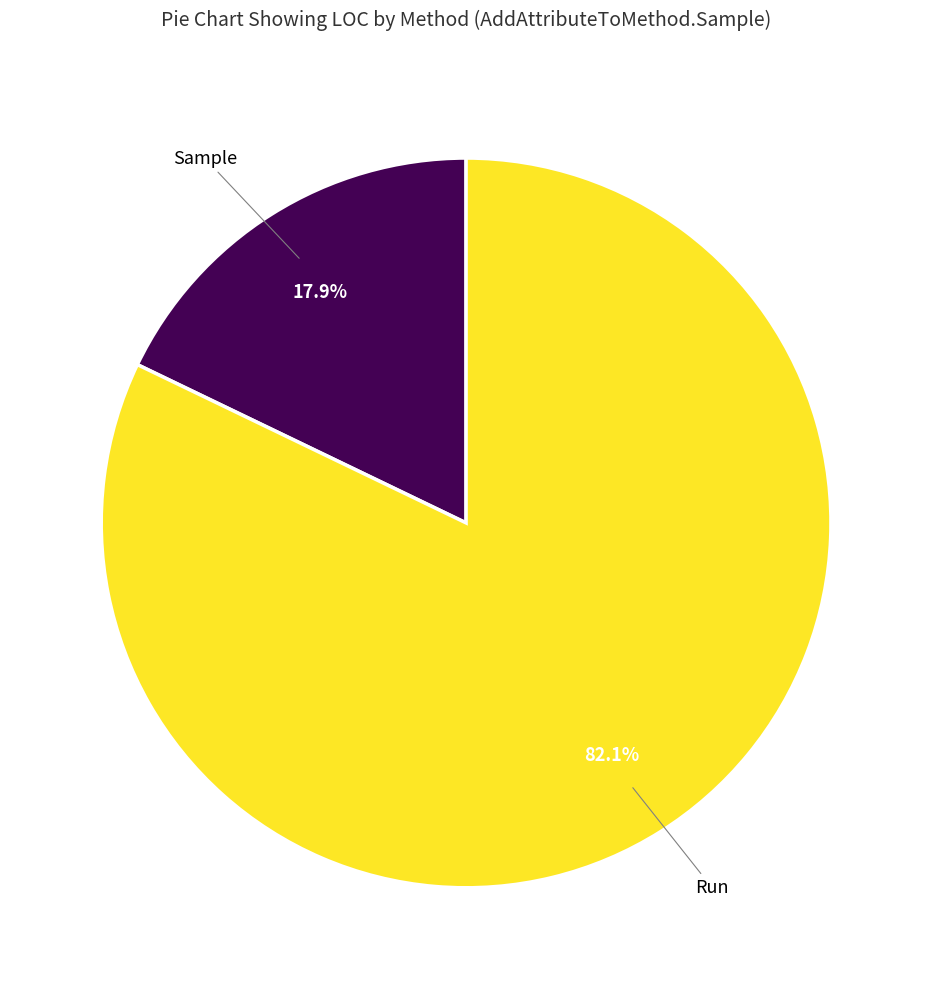

Is there any slice that represents more than half of the pie?

Yes